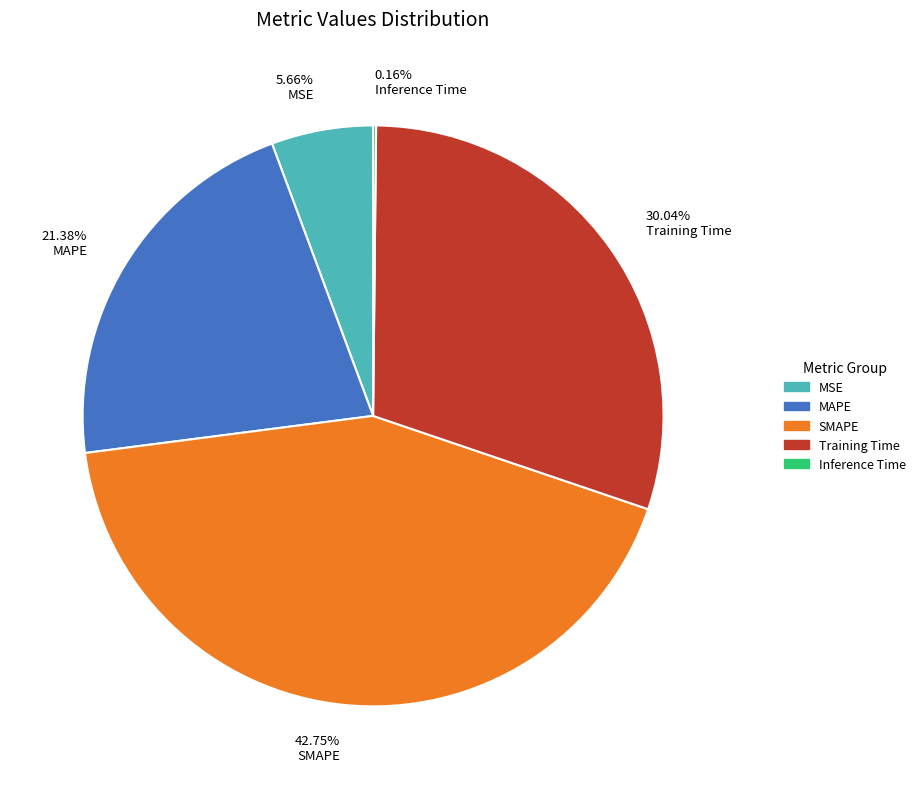

Which slice is the largest?

SMAPE